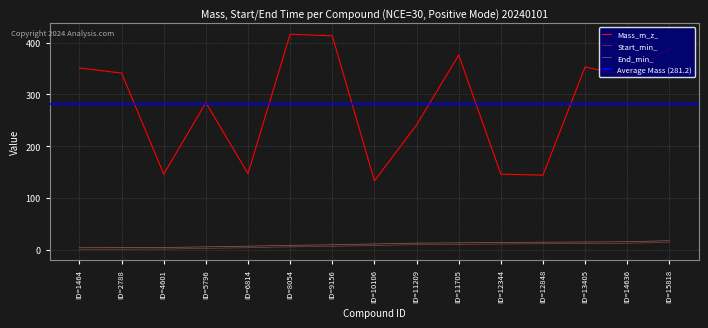

What is the total value across all series at ID=4601?

151.8